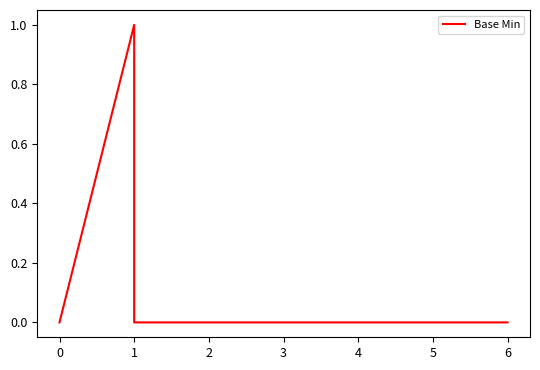

The chart shows a value of 0 at 0. True or false?

False